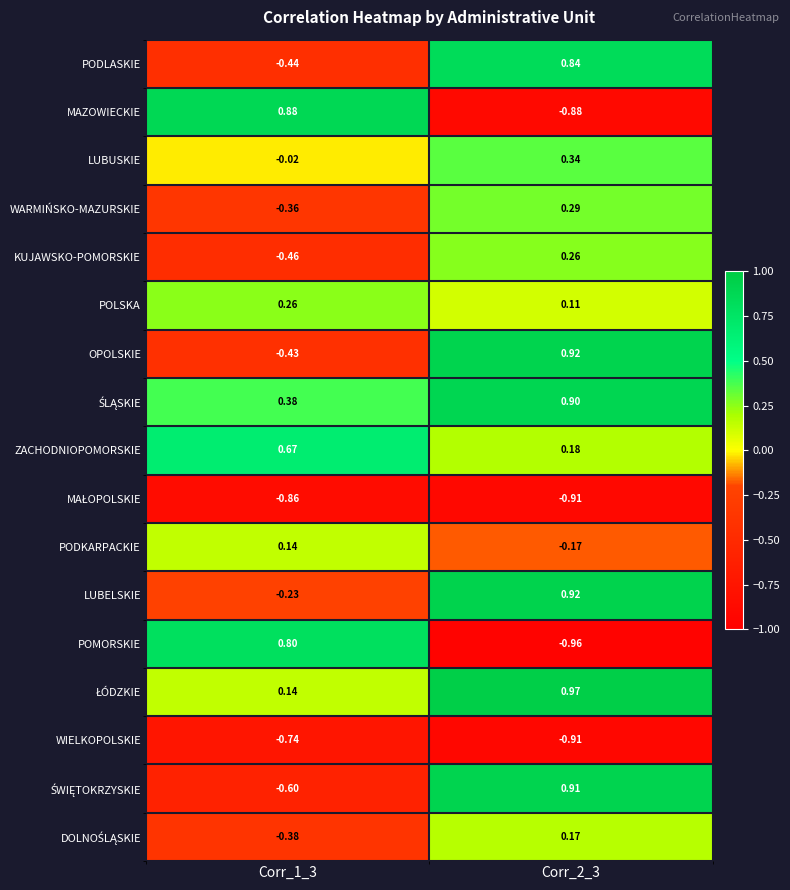

Which series changed the most between Corr_1_3 and Corr_2_3?

MAZOWIECKIE